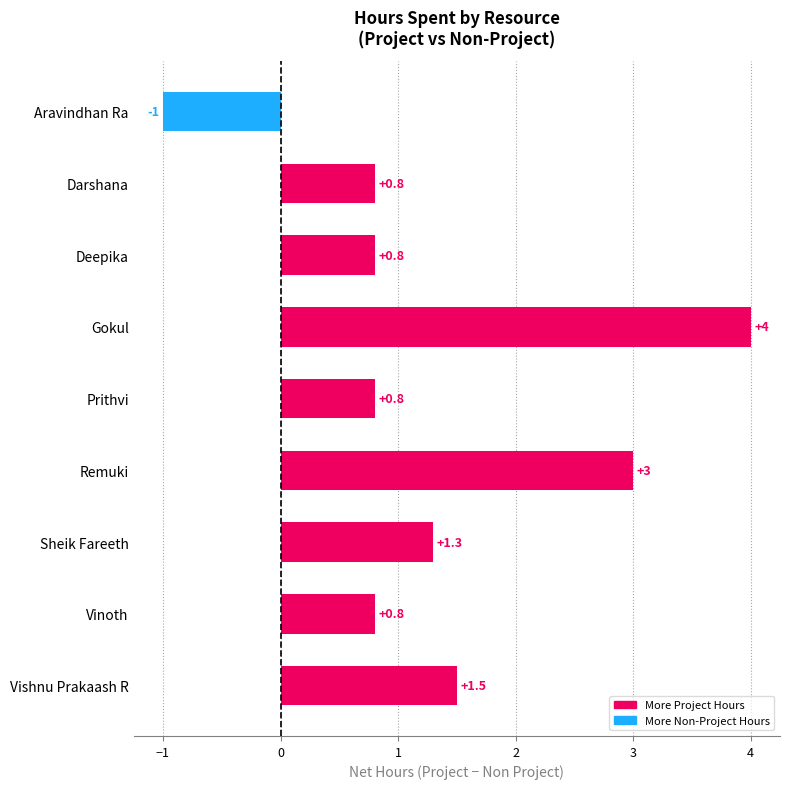

Is it true that the value at Sheik Fareeth is 1.3?

True